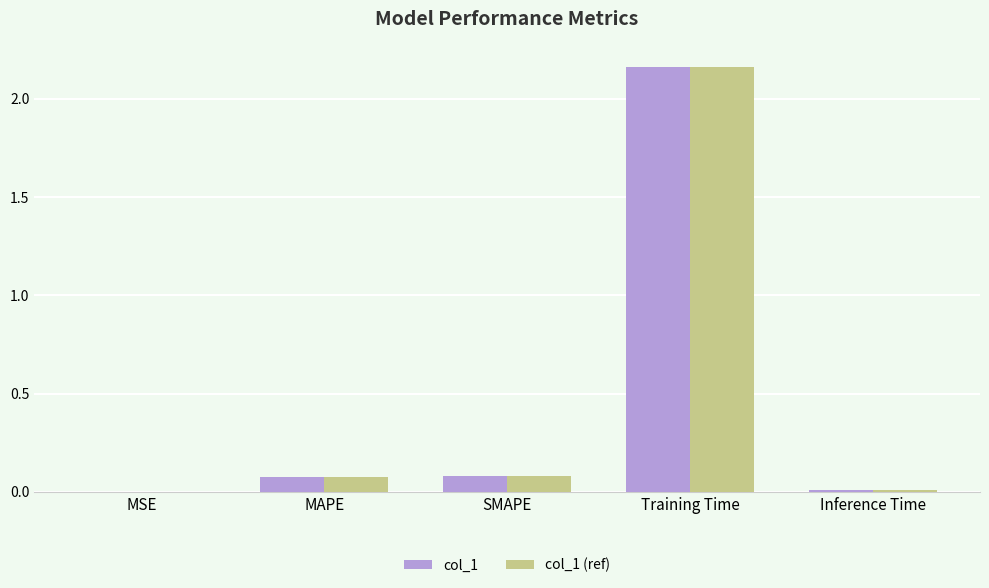

The col_1 (ref) series shows 3.6 at Training Time. True or false?

False